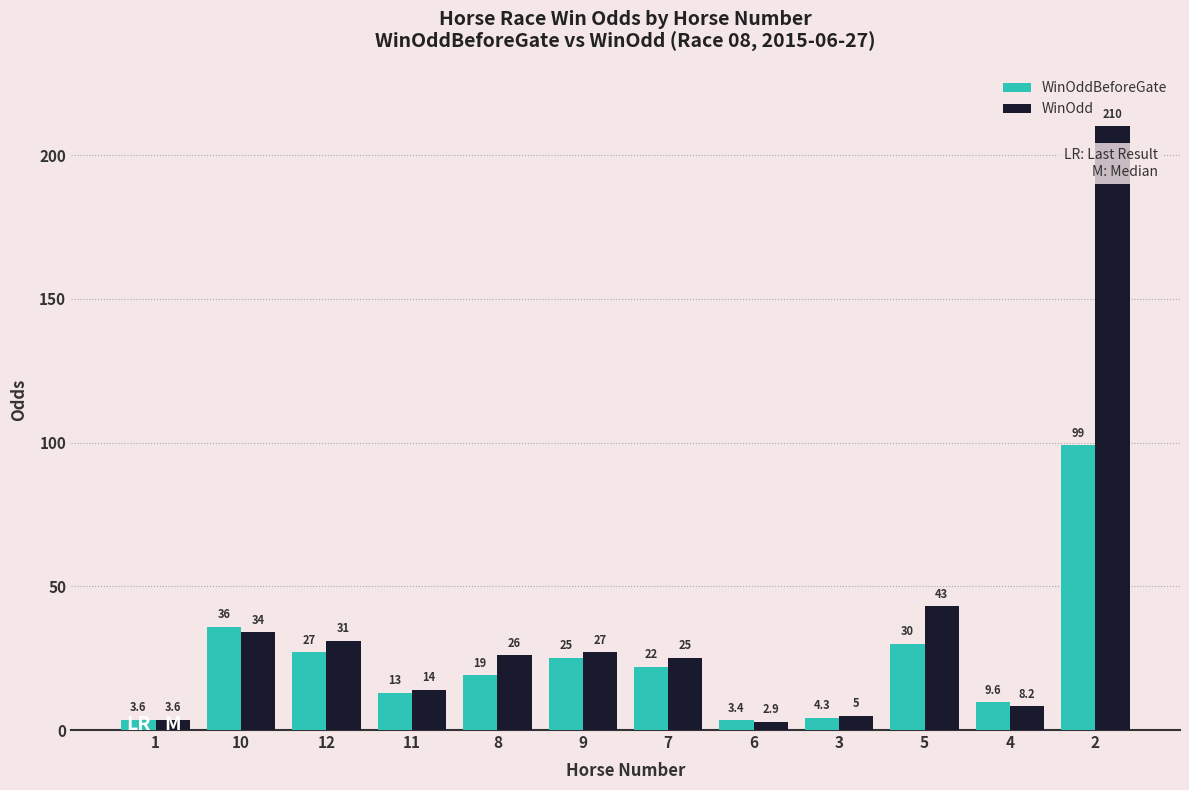

Which series has the largest range (max minus min)?

WinOdd